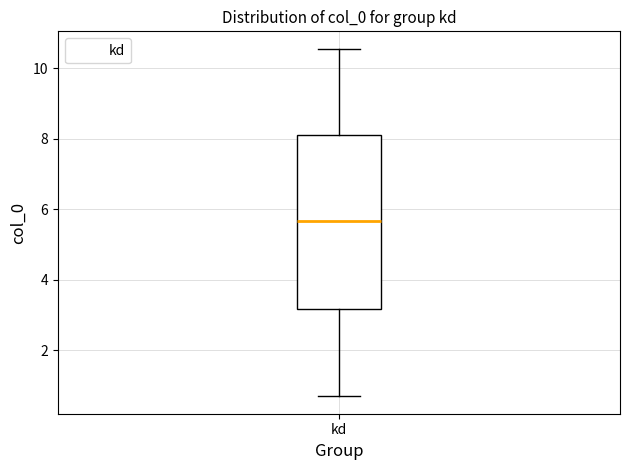

Transcribe this box plot: give where the median line is, the range the box spans, and where the two whiskers end, as read against the y-axis. The values are not printed on the chart, so give them approximately, as read against the axis.

median 5.6, box 3.2 to 8.2, whiskers 0.6 to 10.6